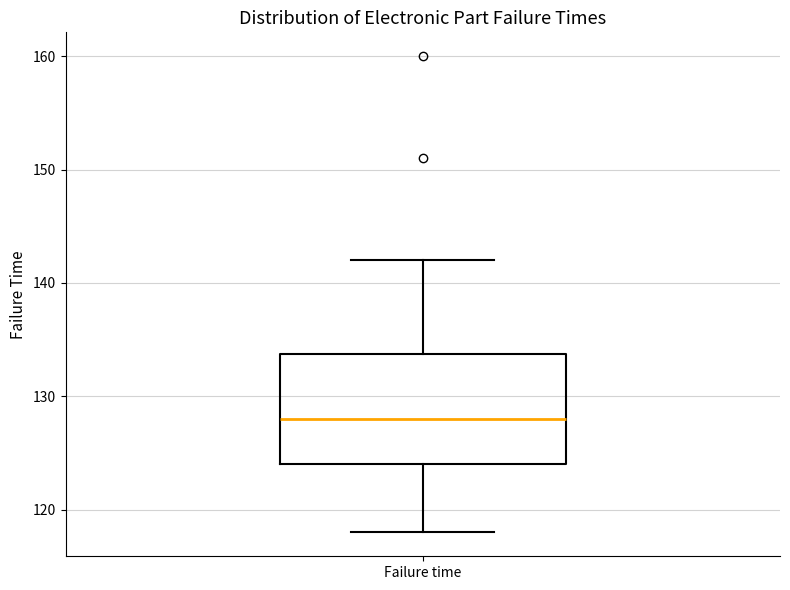

Where is the upper edge of the box for Failure time on the y-axis? The values are not printed on the chart, so give them approximately, as read against the axis.

134